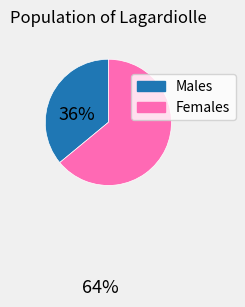

Is there a majority slice in this chart?

Yes